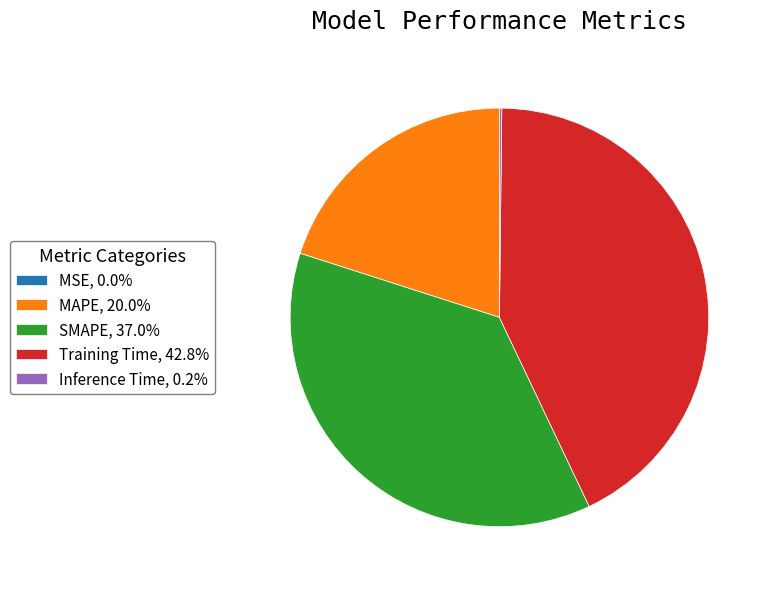

Is the sum of Training Time, 42.8% and MAPE, 20.0% greater than half?

Yes